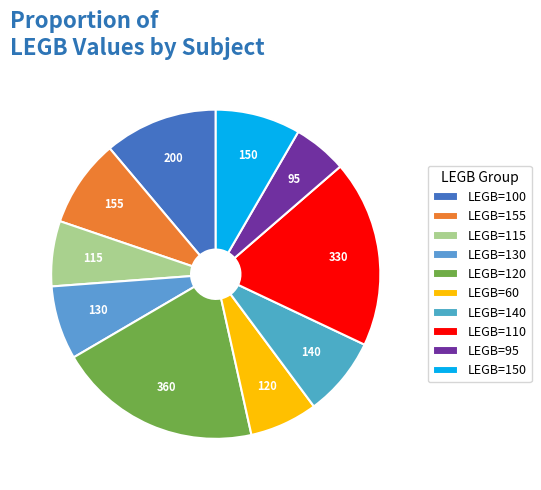

To the nearest percent, what is the average slice percentage?

10%